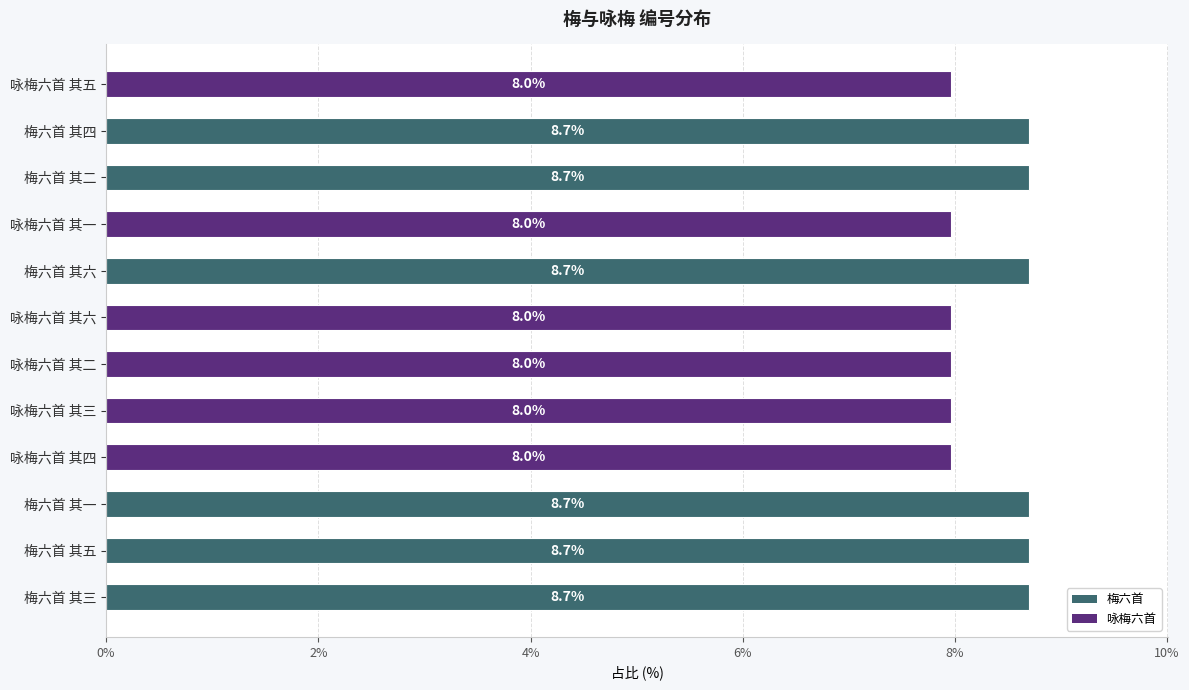

What is the smallest value displayed?

8.0